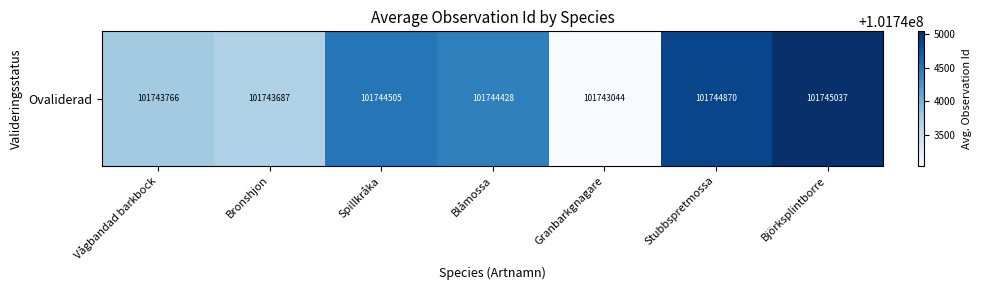

Which label corresponds to the largest value in the chart?

Björksplintborre